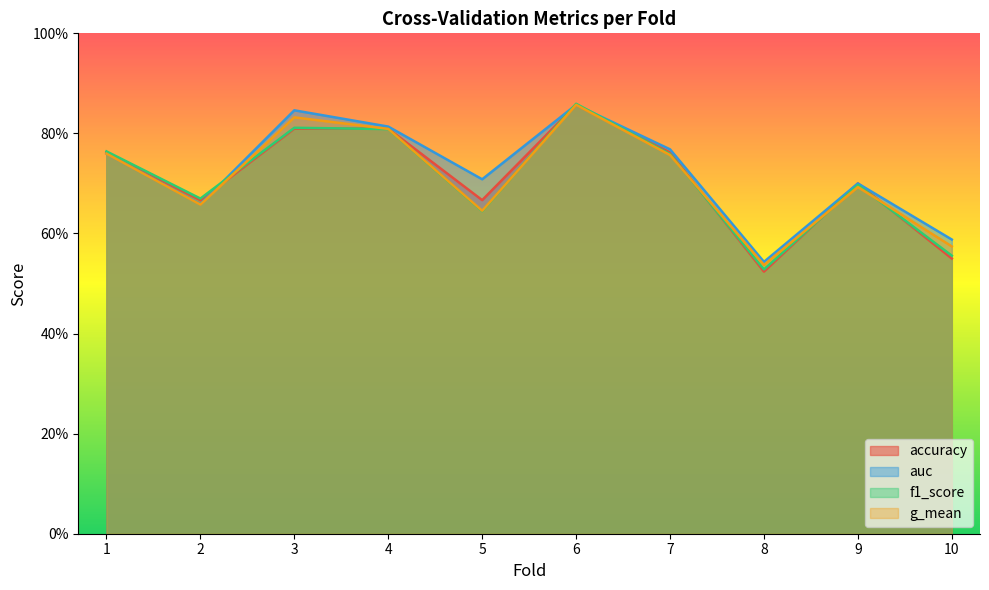

The value of auc at 6 is 0.9. True or false?

True